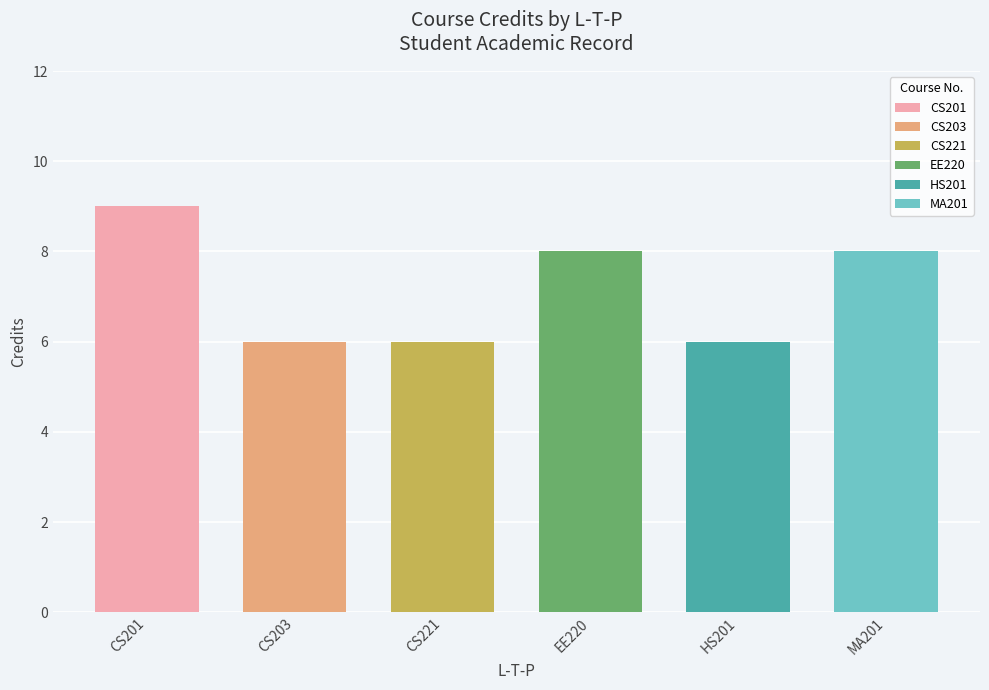

Reading left to right, what are all the values shown in this chart?

9	6	6	8	6	8